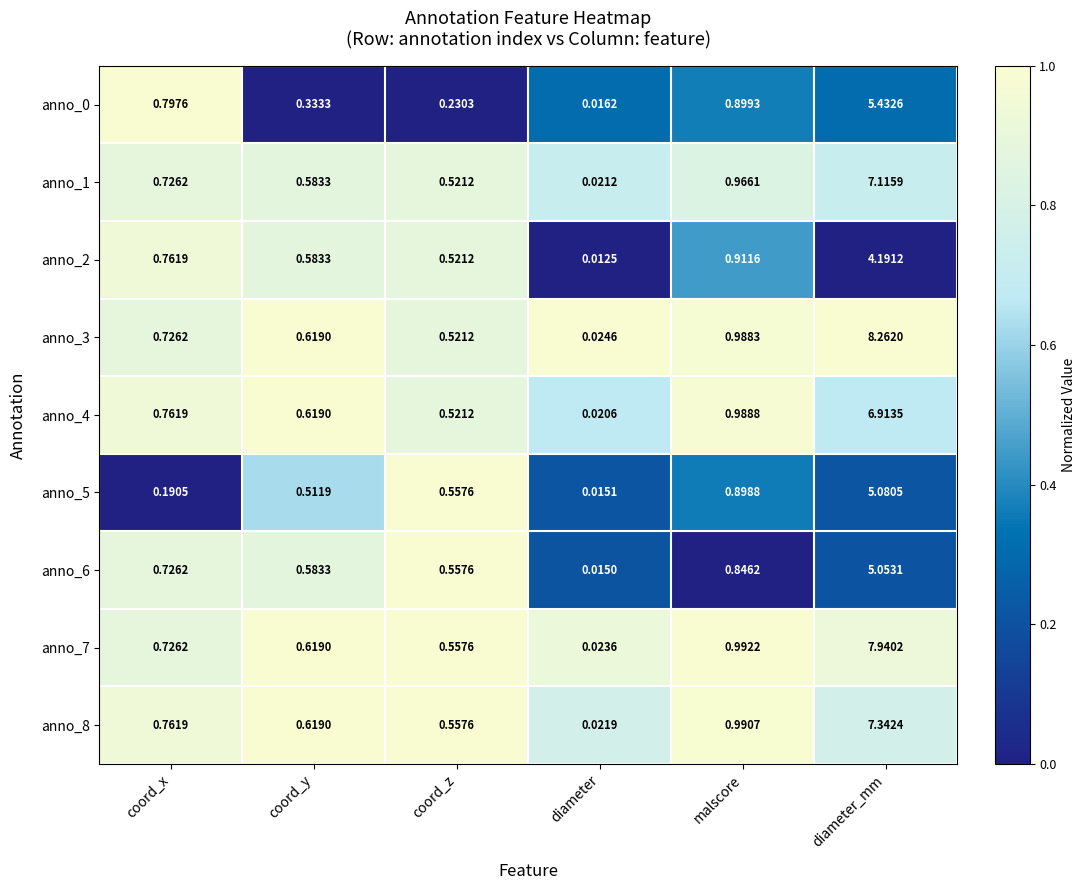

Count the number of categories in the chart.

6